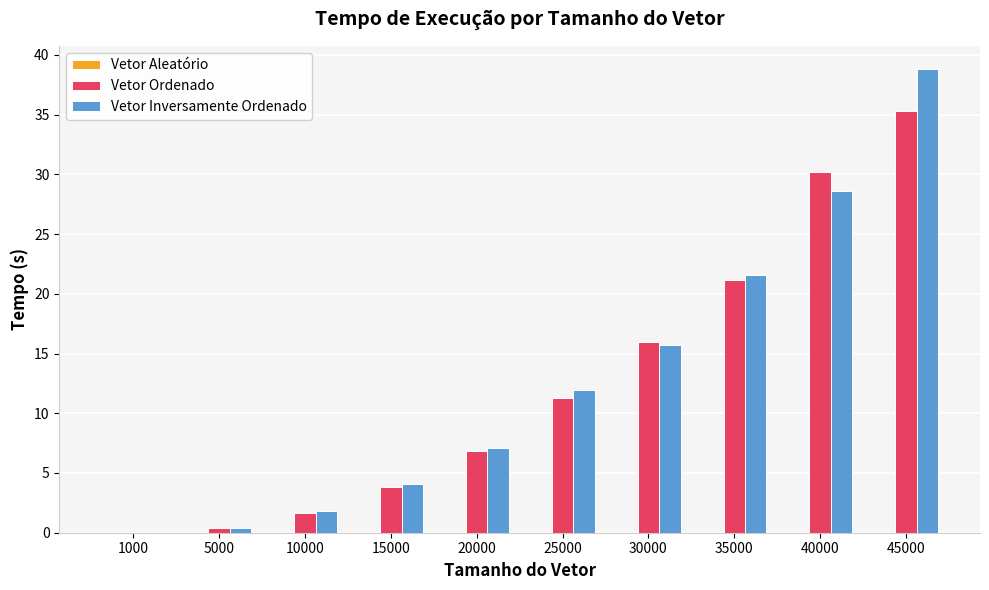

What is the maximum value shown in the chart?

38.8